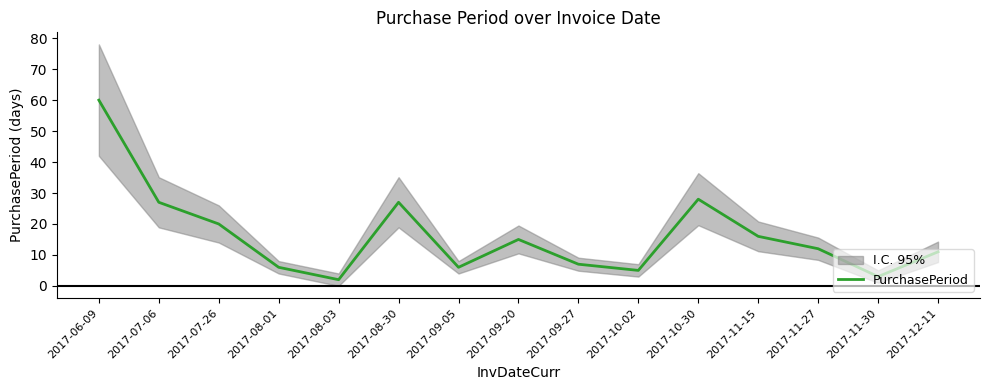

What value does the data have at 2017-06-09, to the nearest 10?

60